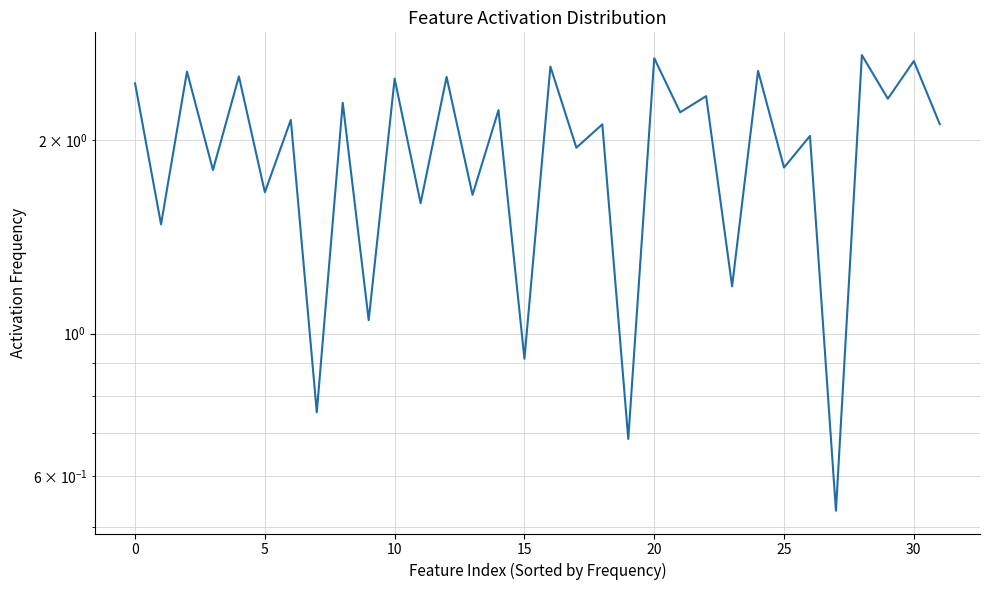

True or false: there are more than 2 points higher than both neighbors.

True